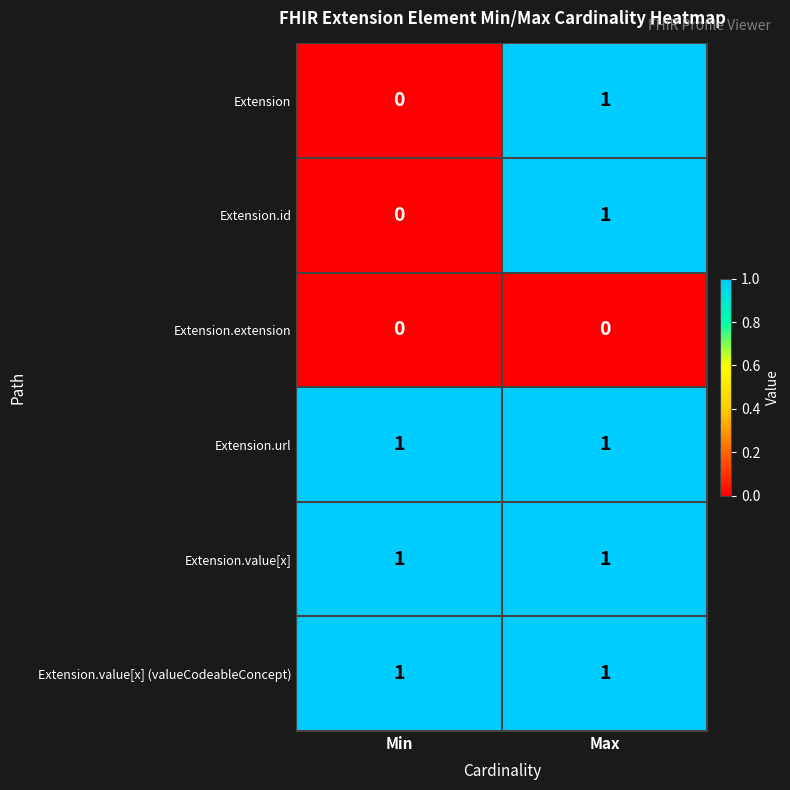

What is the total value across all series at Max?

5